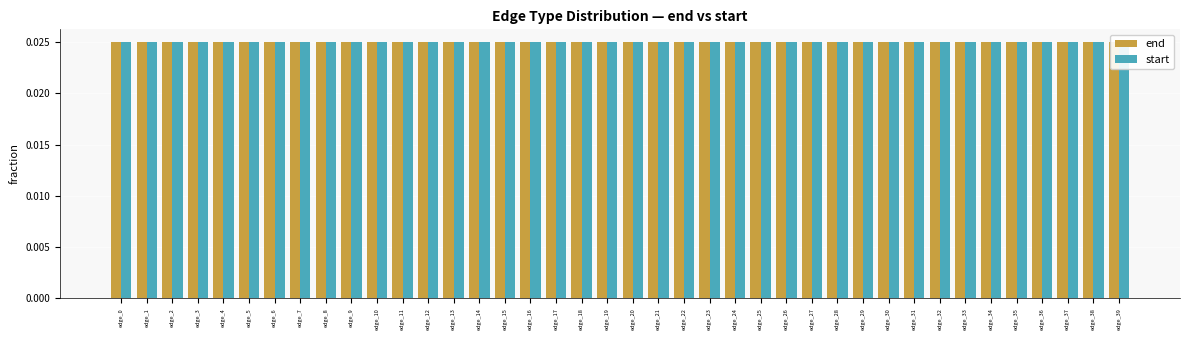

At how many categories does at least one series exceed 0?

40